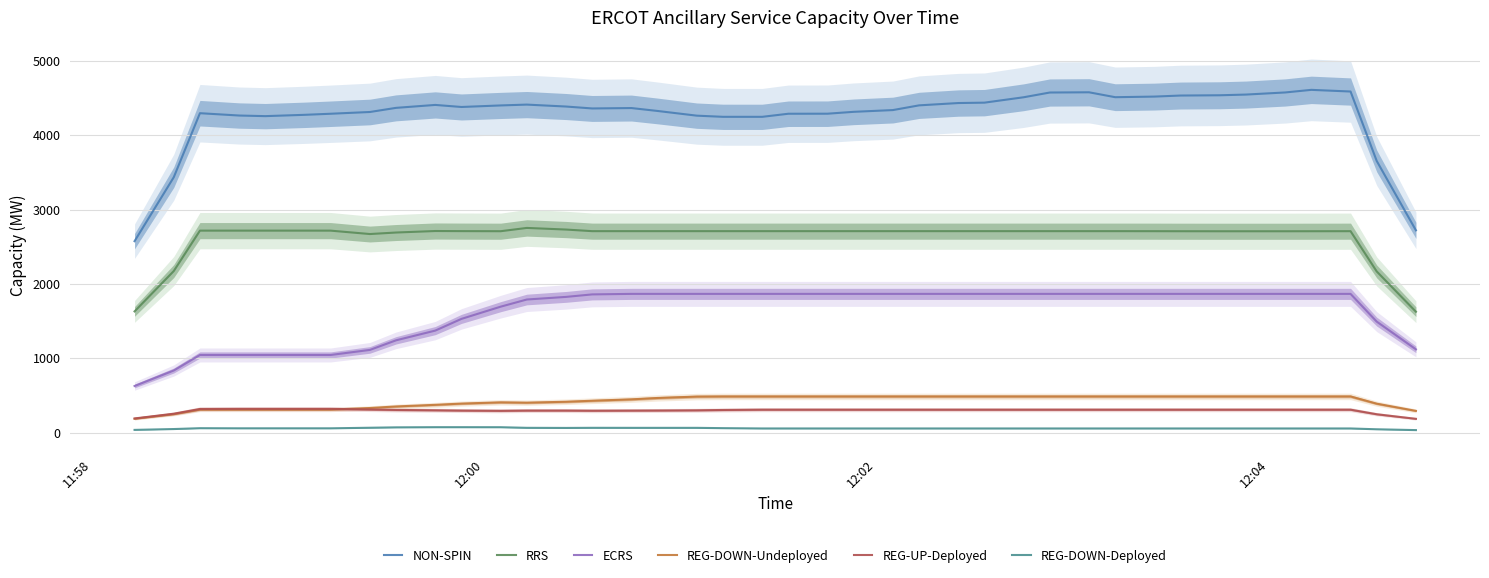

True or false: NON-SPIN and RRS intersect in this chart.

False